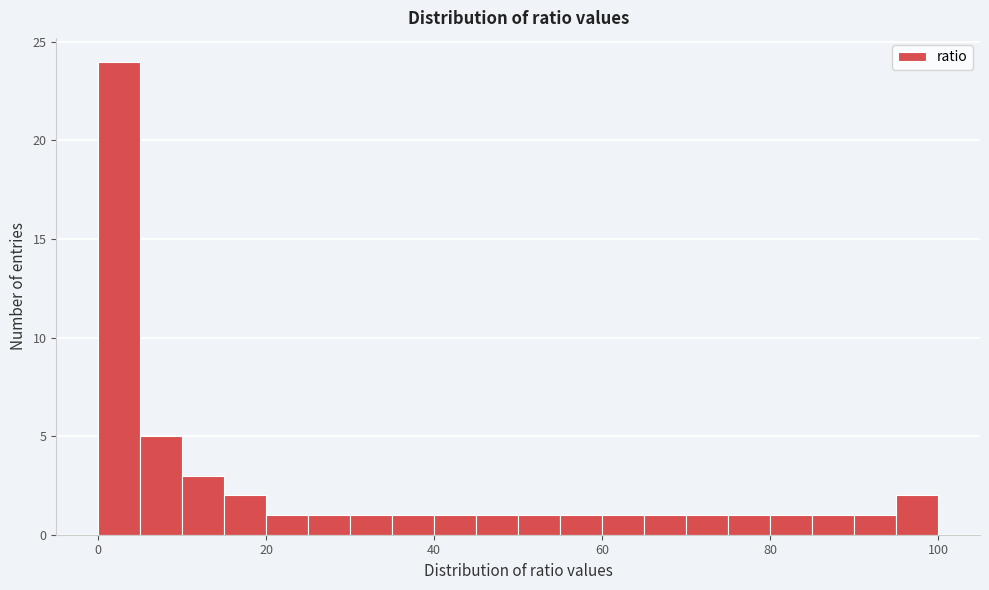

Around what value on the x-axis is the tallest bar? Give the approximate position of its centre, as read against the axis.

2